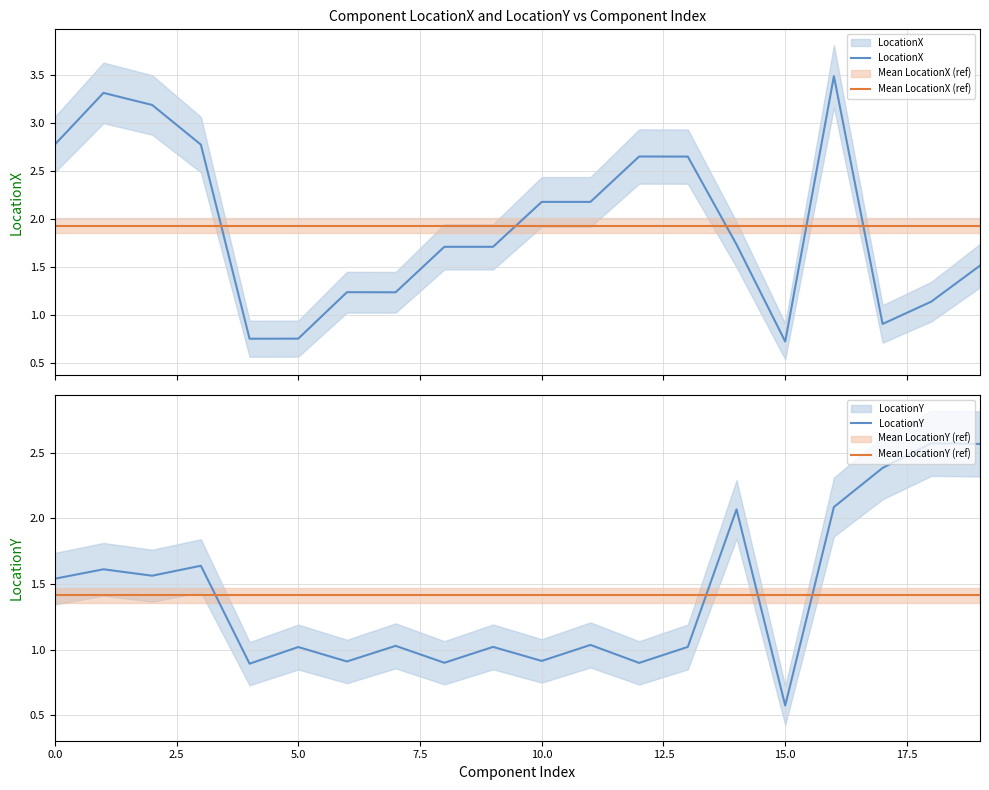

At how many categories does at least one series exceed 2?

13